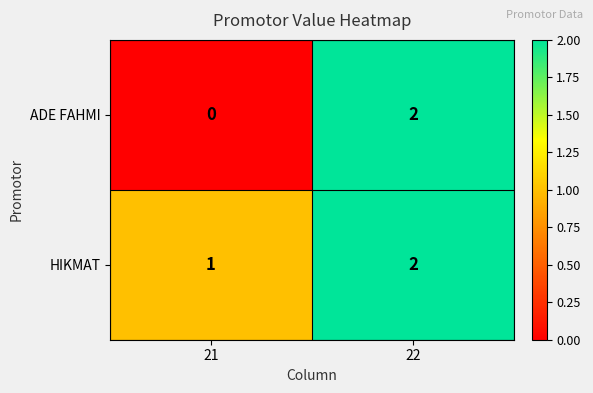

Between 21 and 22, which series saw the biggest shift?

ADE FAHMI